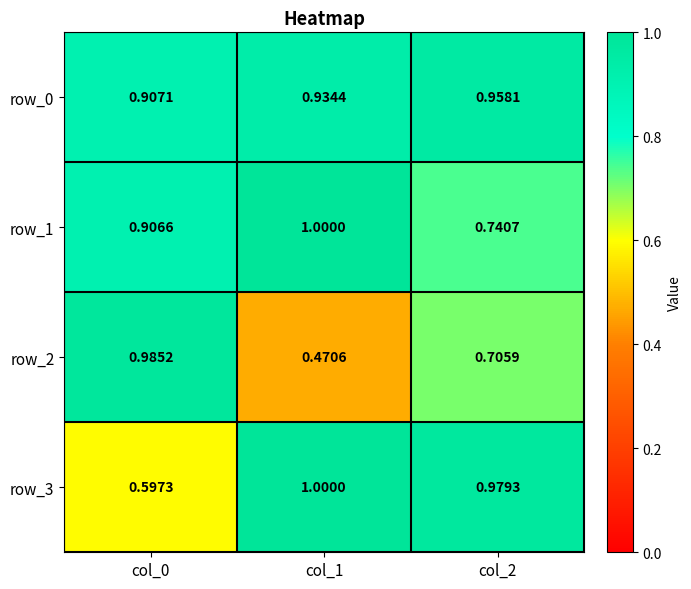

Is the value of row_2 at col_2 greater than the value of row_1 at col_2?

No